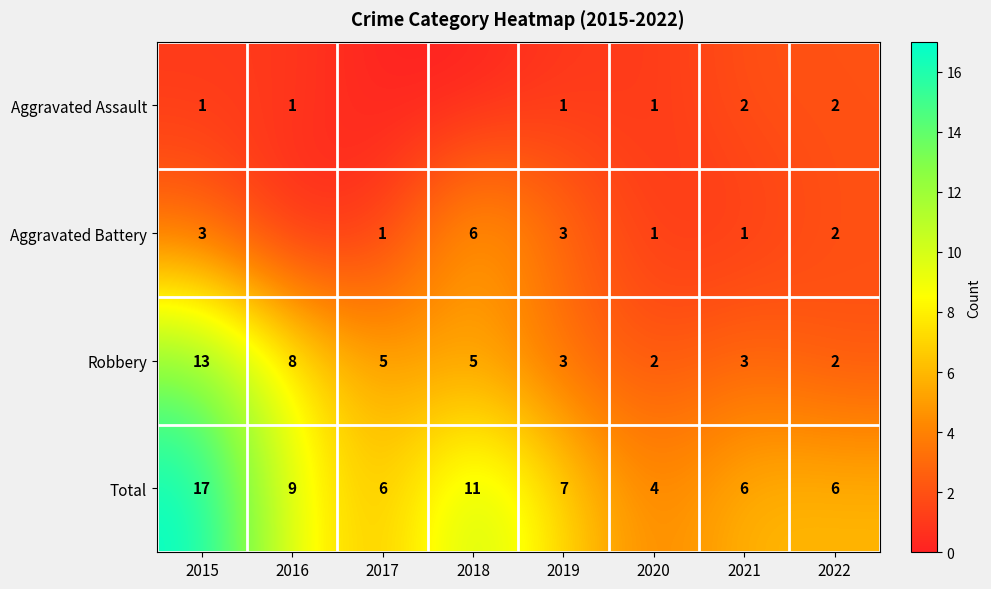

Is the value of Robbery at 2020 greater than the value of Total at 2016?

No